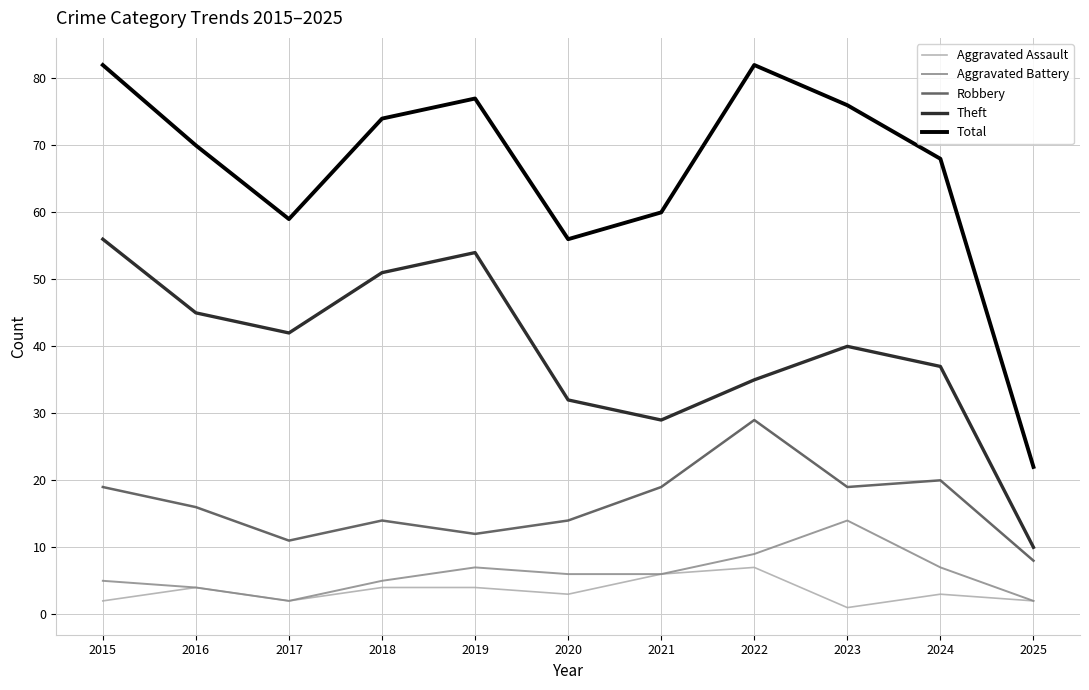

Rank the series by their maximum value, from highest to lowest.

Total, Theft, Robbery, Aggravated Battery, Aggravated Assault